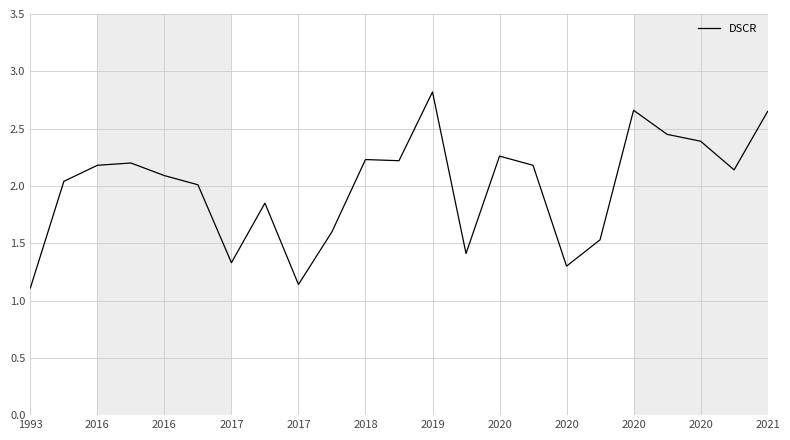

Count the number of categories in the chart.

23